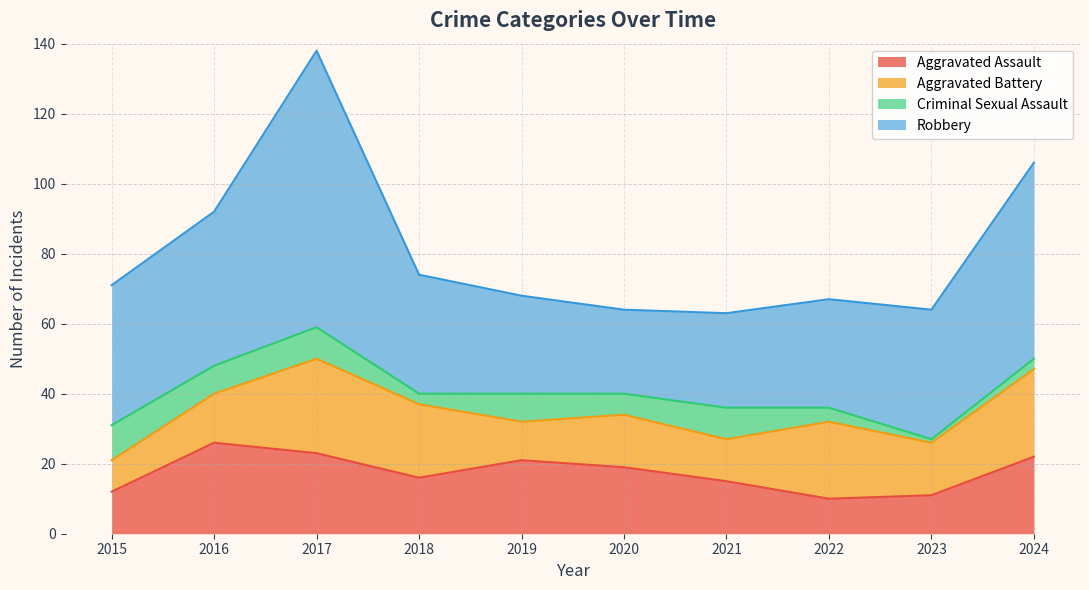

What value does the Aggravated Assault series have at 2024?

22